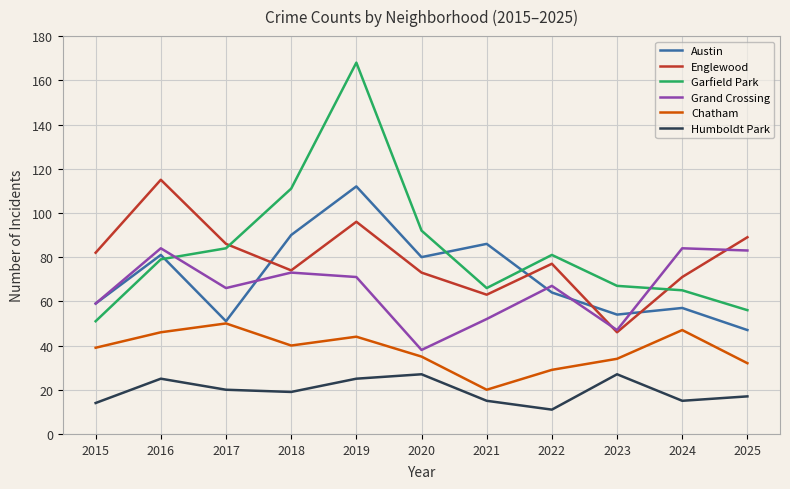

List the series in order of their peak value, lowest first.

Humboldt Park, Chatham, Grand Crossing, Austin, Englewood, Garfield Park